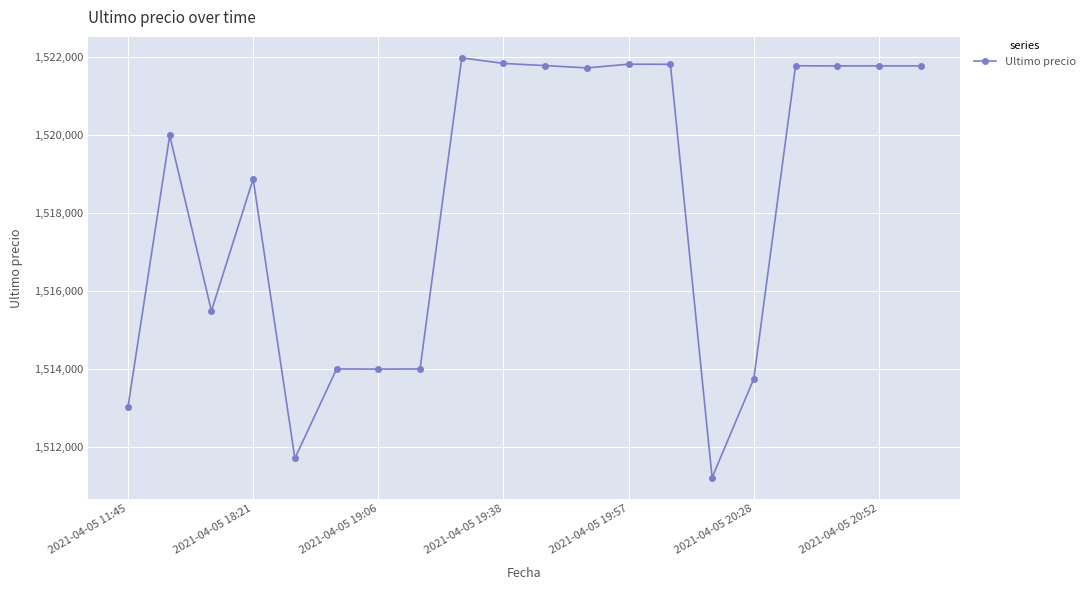

What is the greatest value displayed?

1521974.0